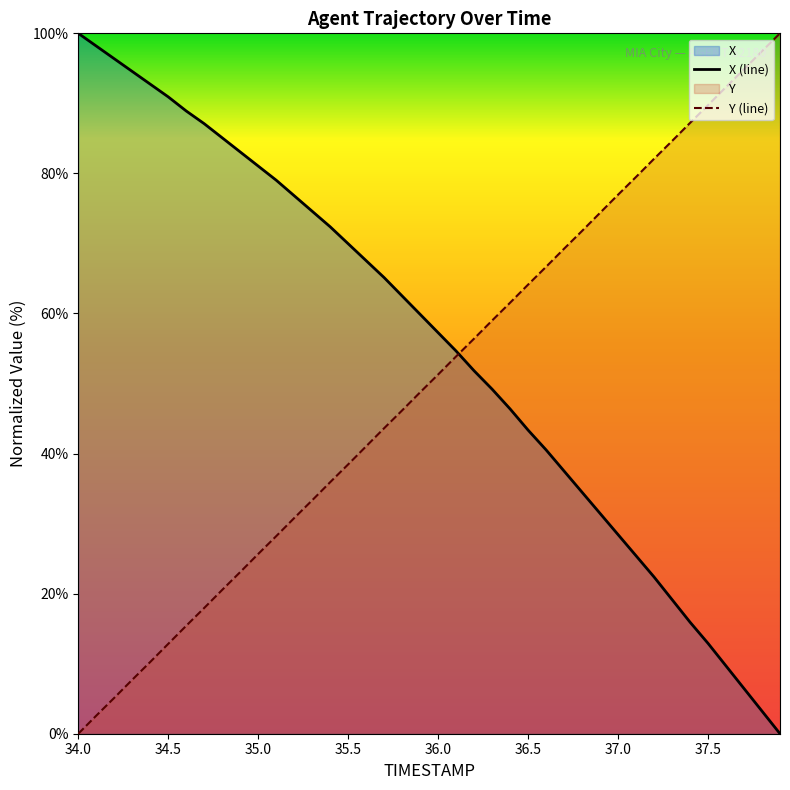

Which has a higher value, 36.2 or 36.9?

36.2